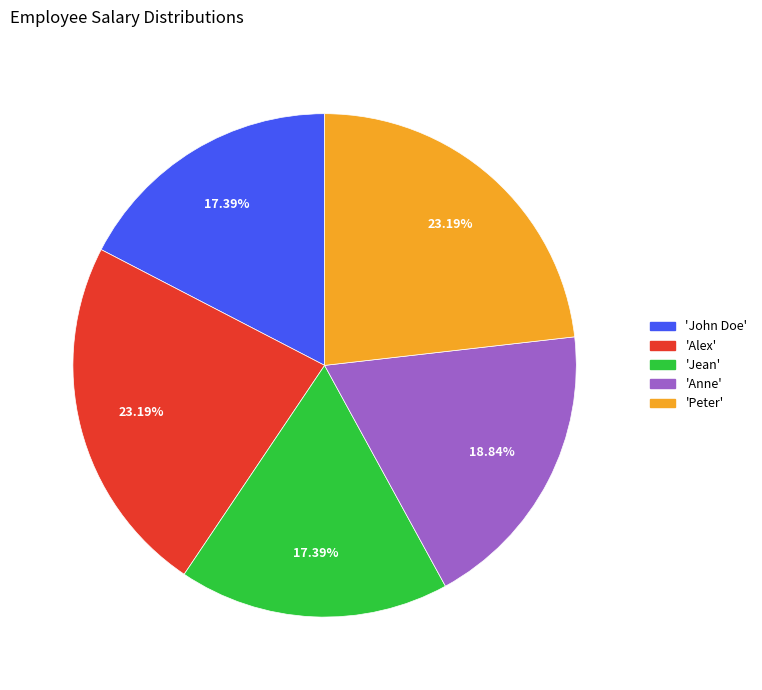

Does any single category account for the majority?

No